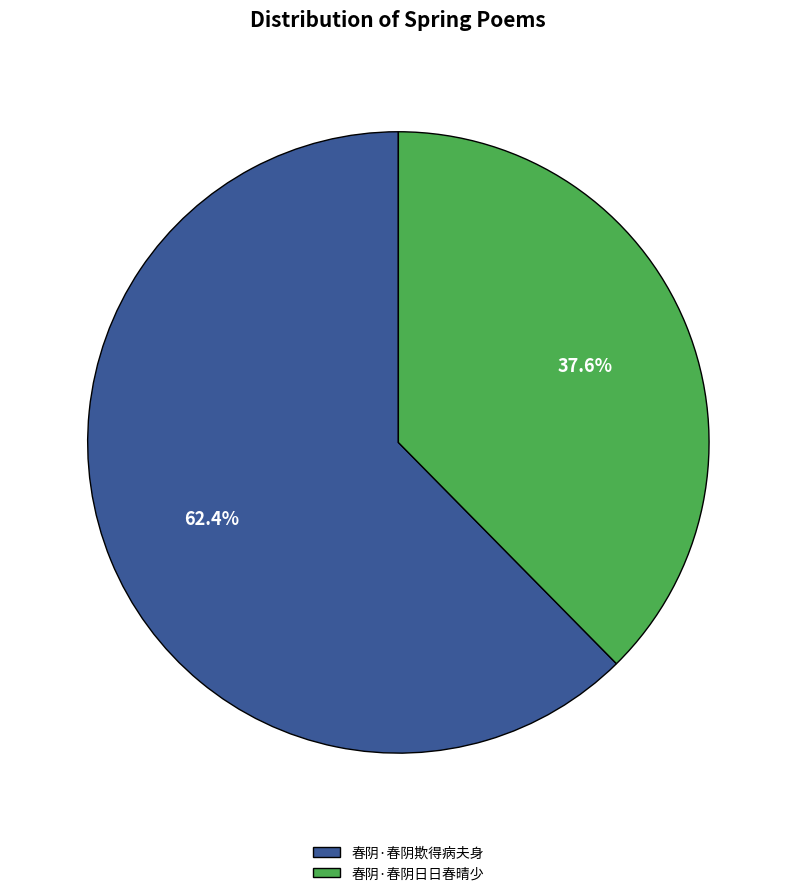

To the nearest percent, what is the difference between the largest and smallest slice percentages?

25%